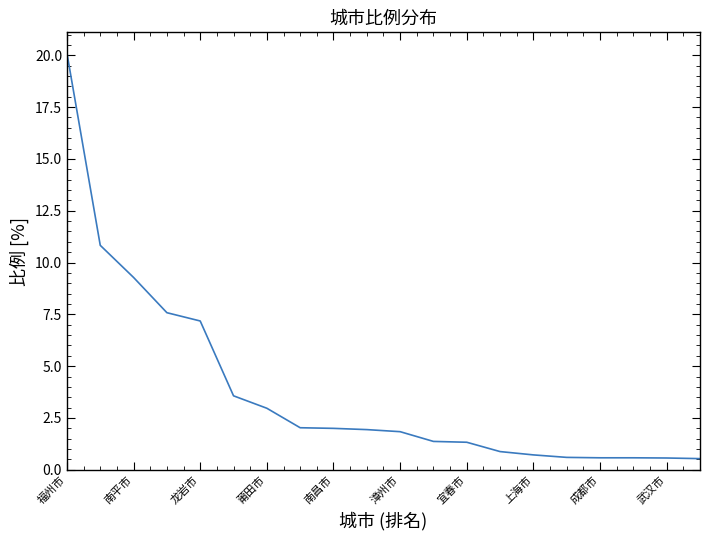

What is the difference between the maximum and minimum values?

19.6